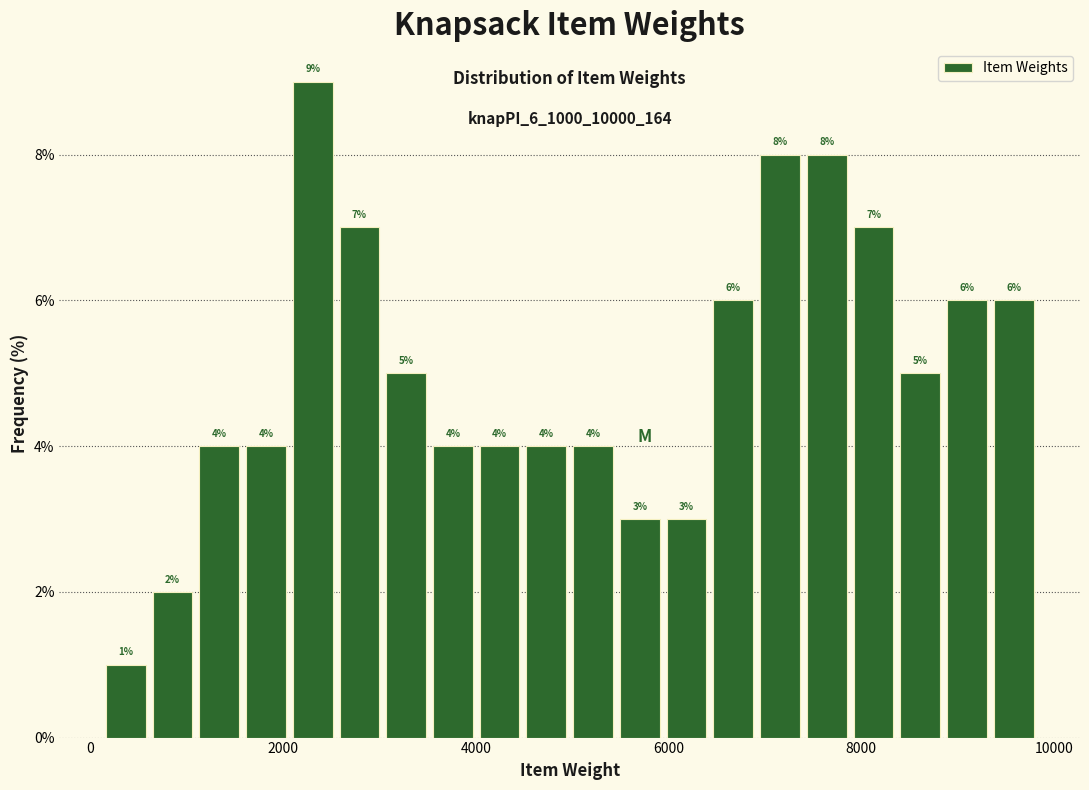

Around what value on the x-axis is the tallest bar? Give the approximate position of its centre, as read against the axis.

2400